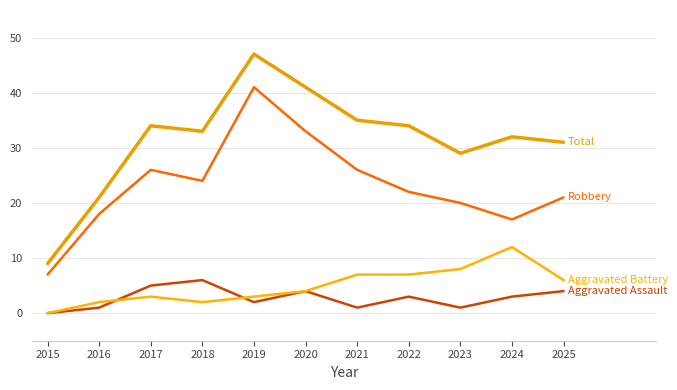

At which category is the sum across all series the highest?

2019